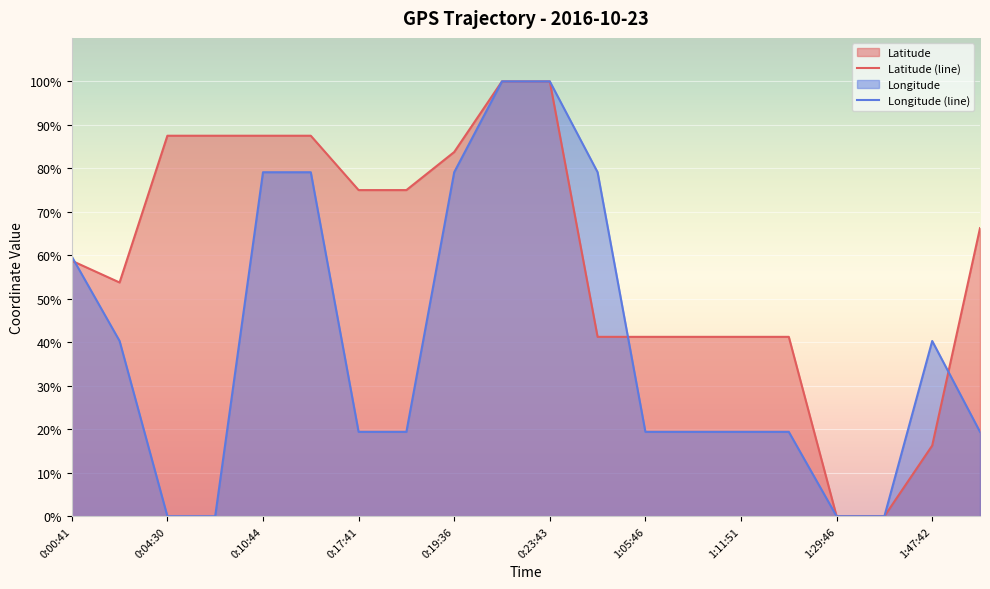

Which series has the largest total across all categories?

Latitude (line)